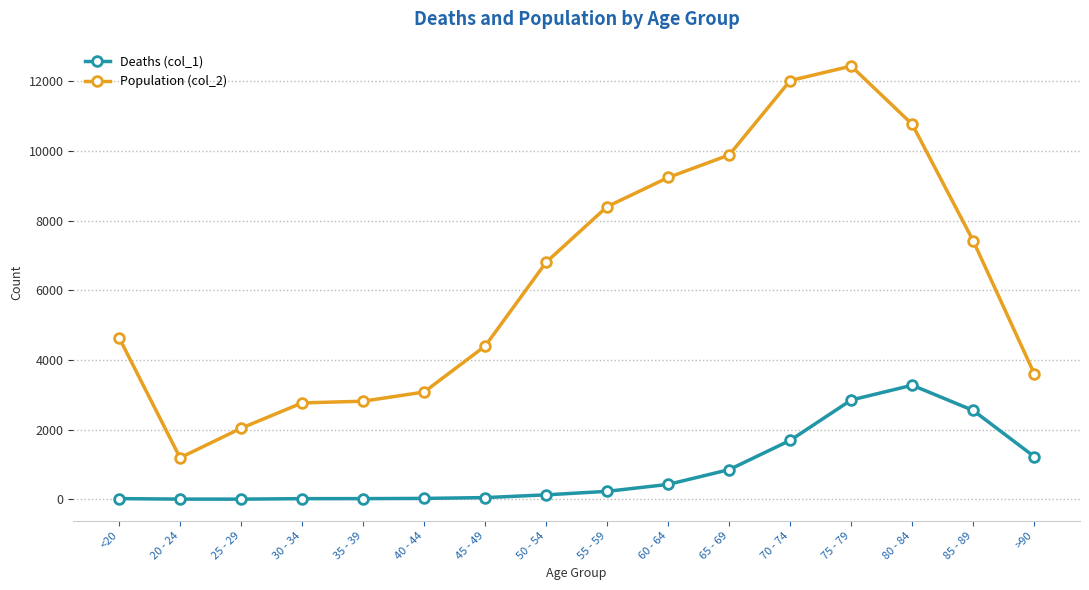

How many distinct data groups are displayed?

2